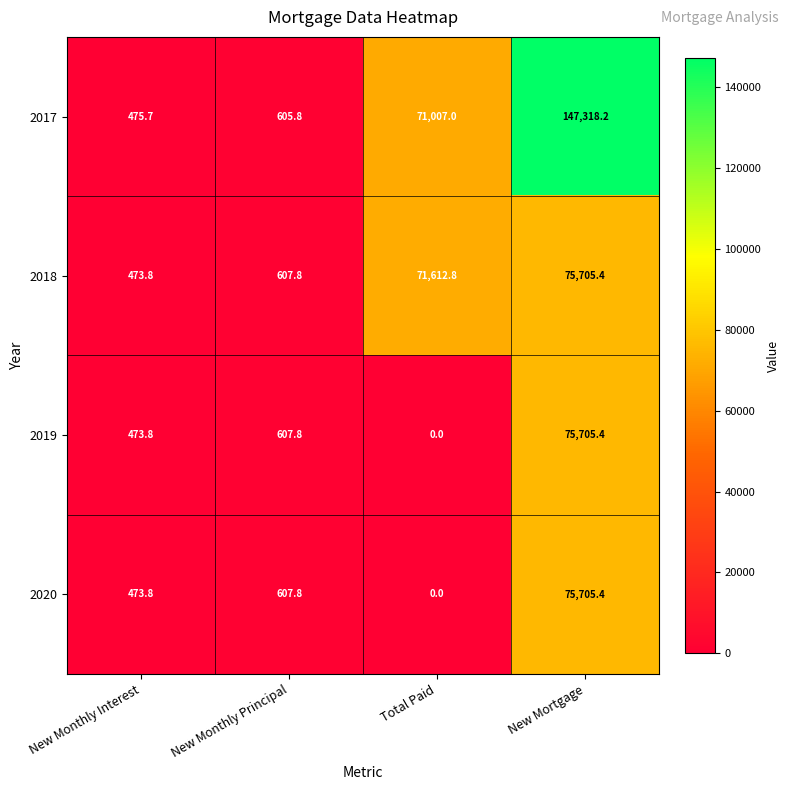

True or false: 2019 has a value of 709.0 at New Monthly Interest.

False